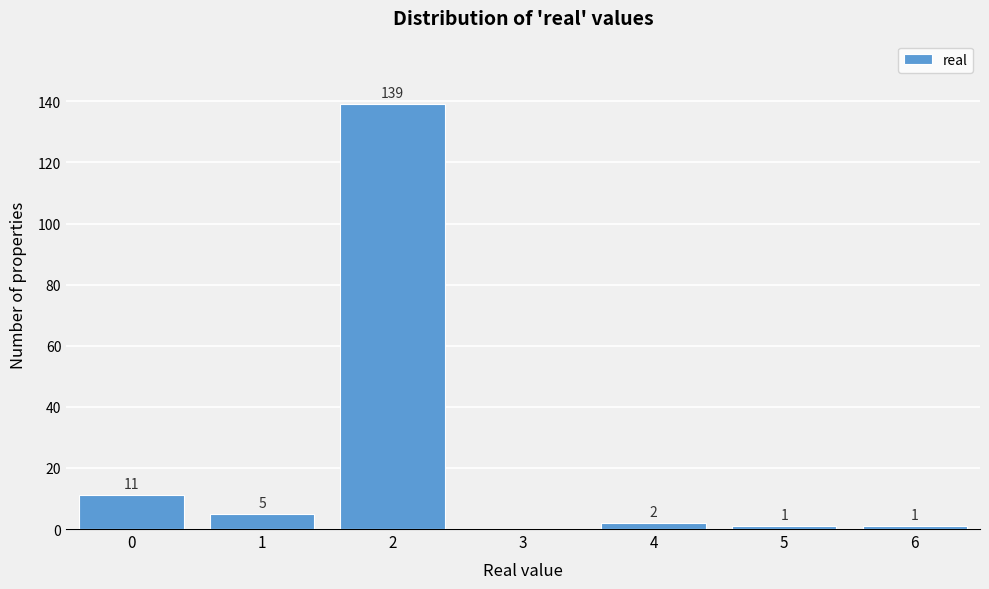

Reading left to right, list all the values displayed in this chart.

0=11	1=5	2=139	3=0	4=2	5=1	6=1